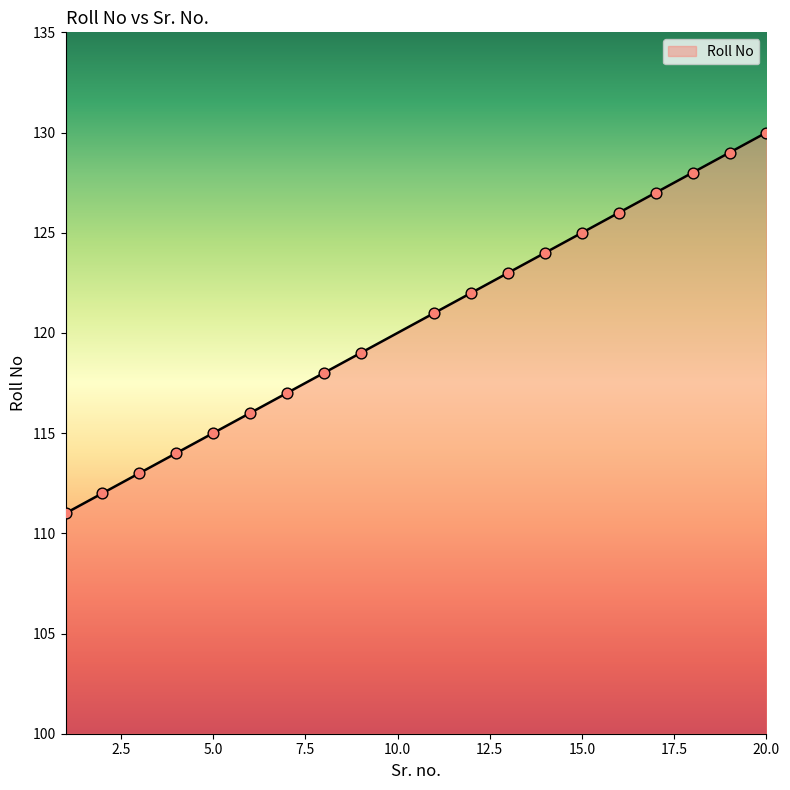

What is the maximum value shown in the chart?

130